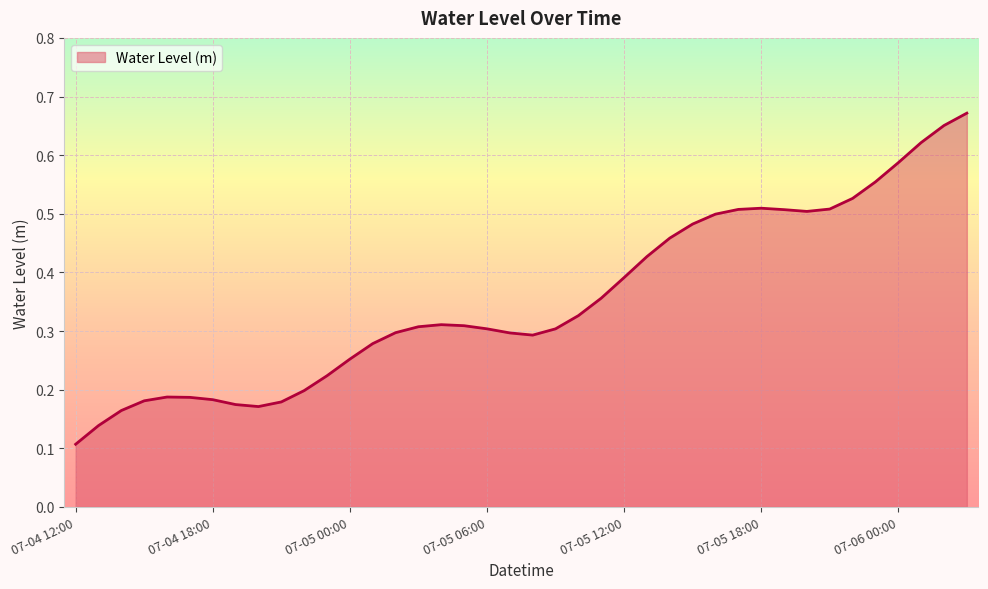

What is the label of the 40th point from the left?

07-06 03:00